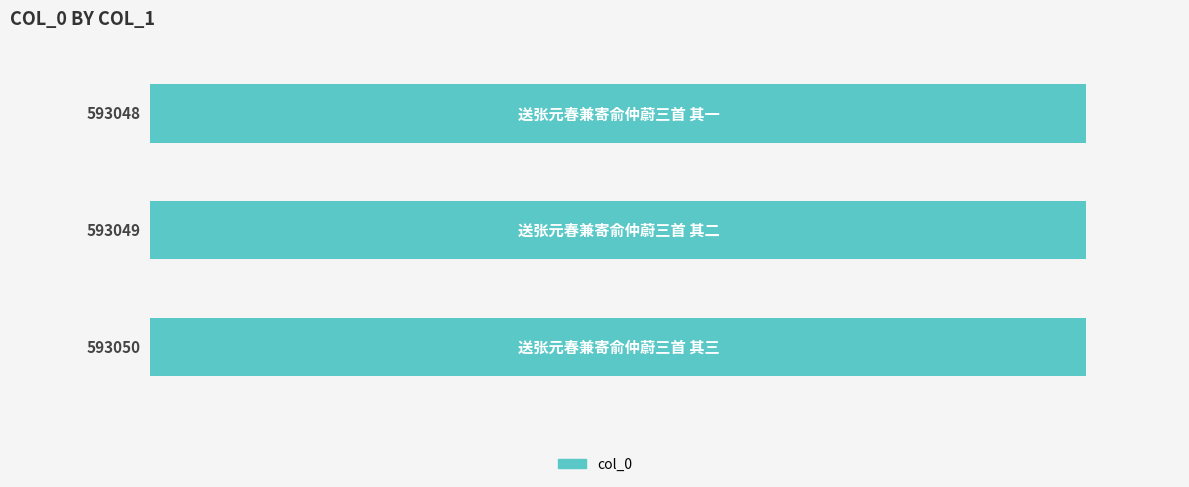

Count the values in the range 593048 to 593050.

3